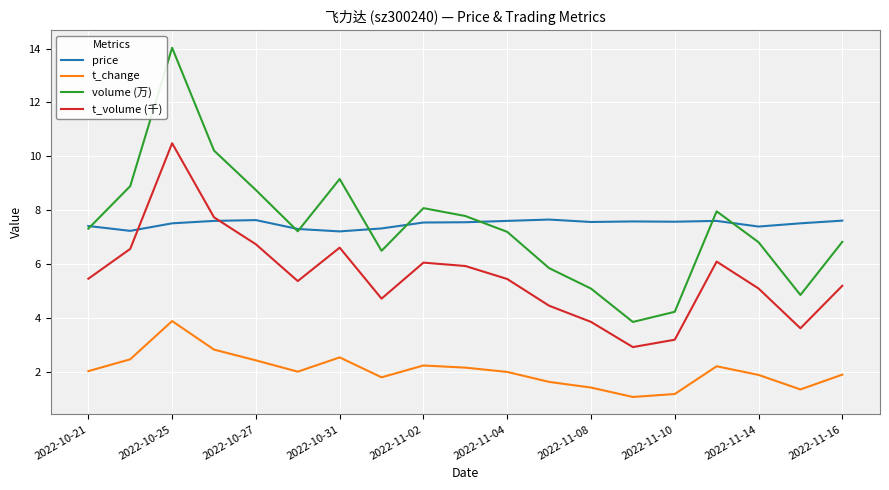

What is the maximum value for price?

7.7